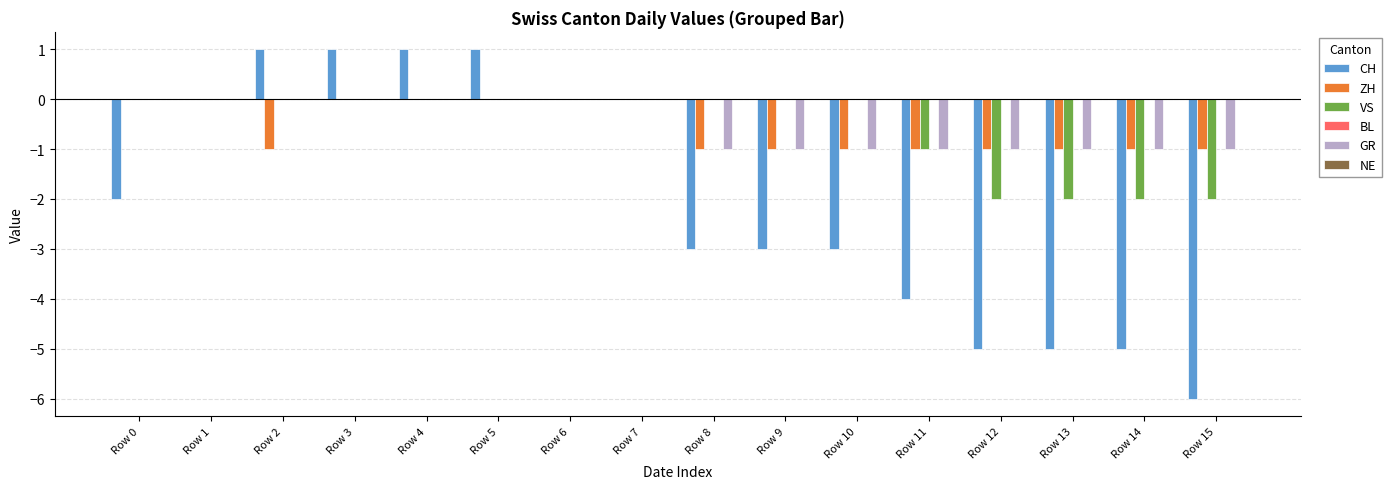

The VS series shows -1 at Row 14. True or false?

False